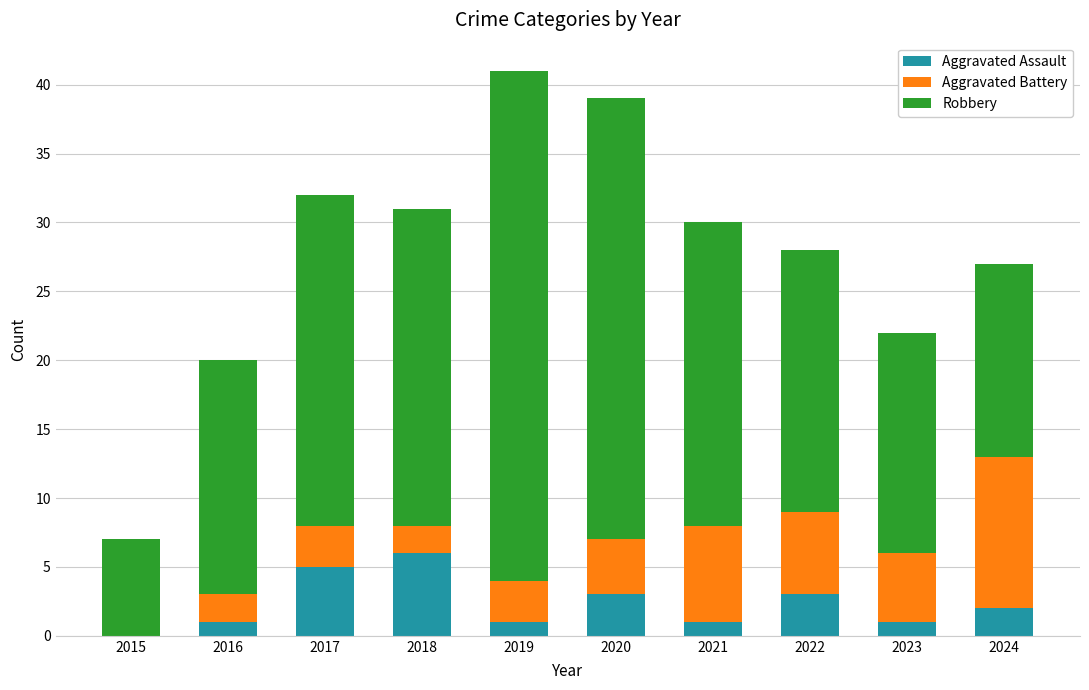

What value does the Aggravated Assault series have at 2022?

3